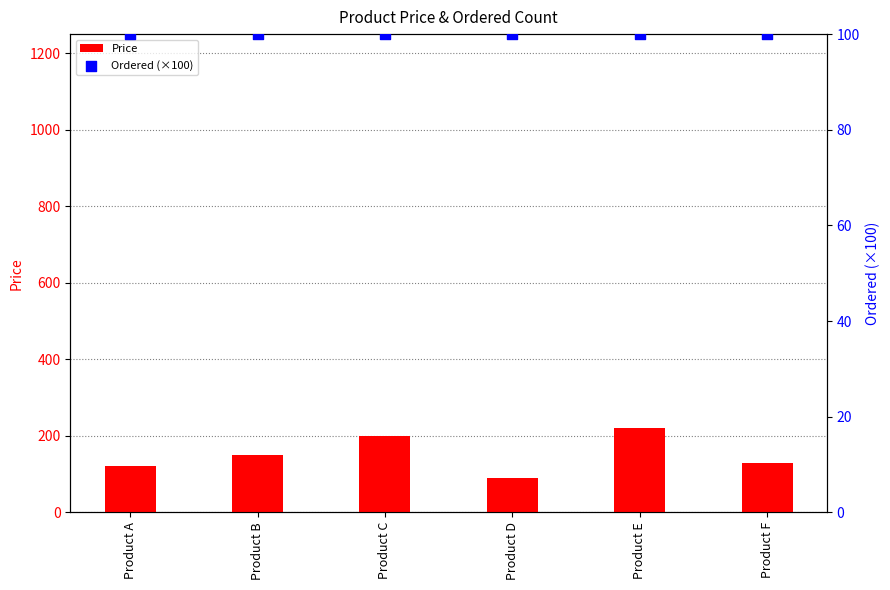

At which category is the sum across all series the highest?

Product E